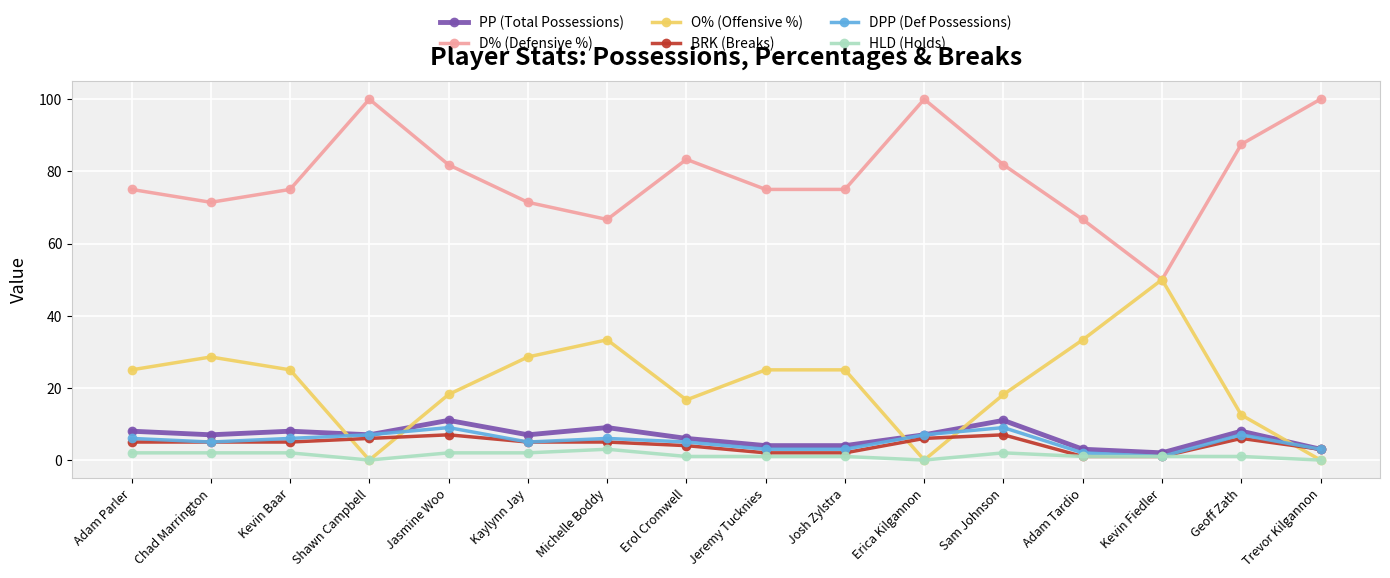

What is the difference between the second highest and second lowest values in the O% (Offensive %) series?

33.3